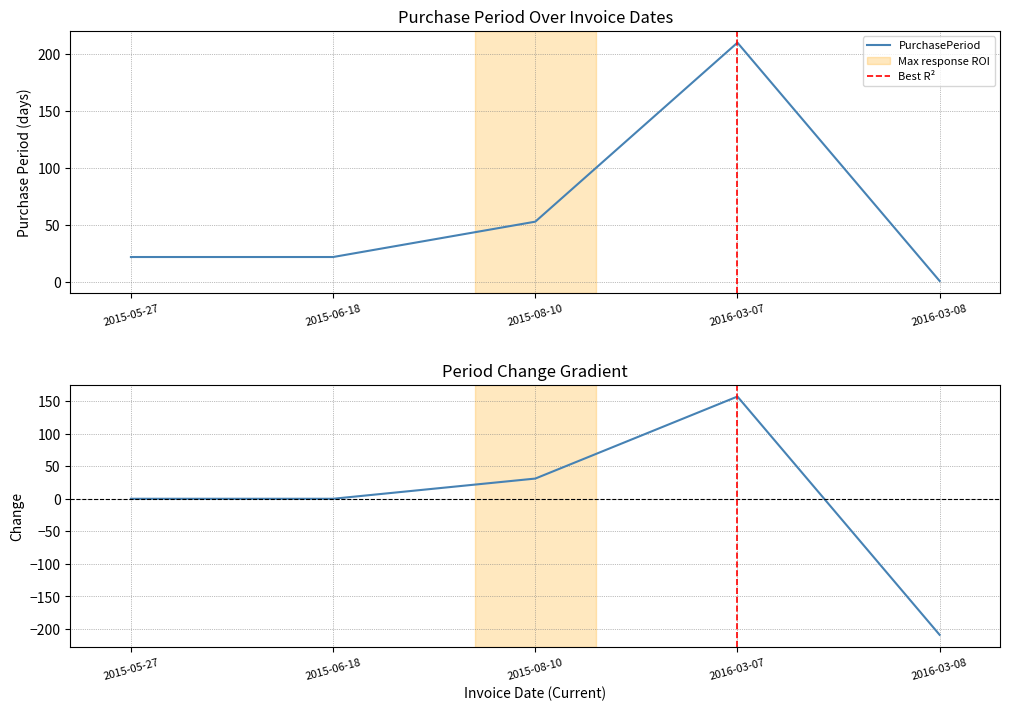

What is the sum of the values at 2015-06-18 and 2016-03-07?

232